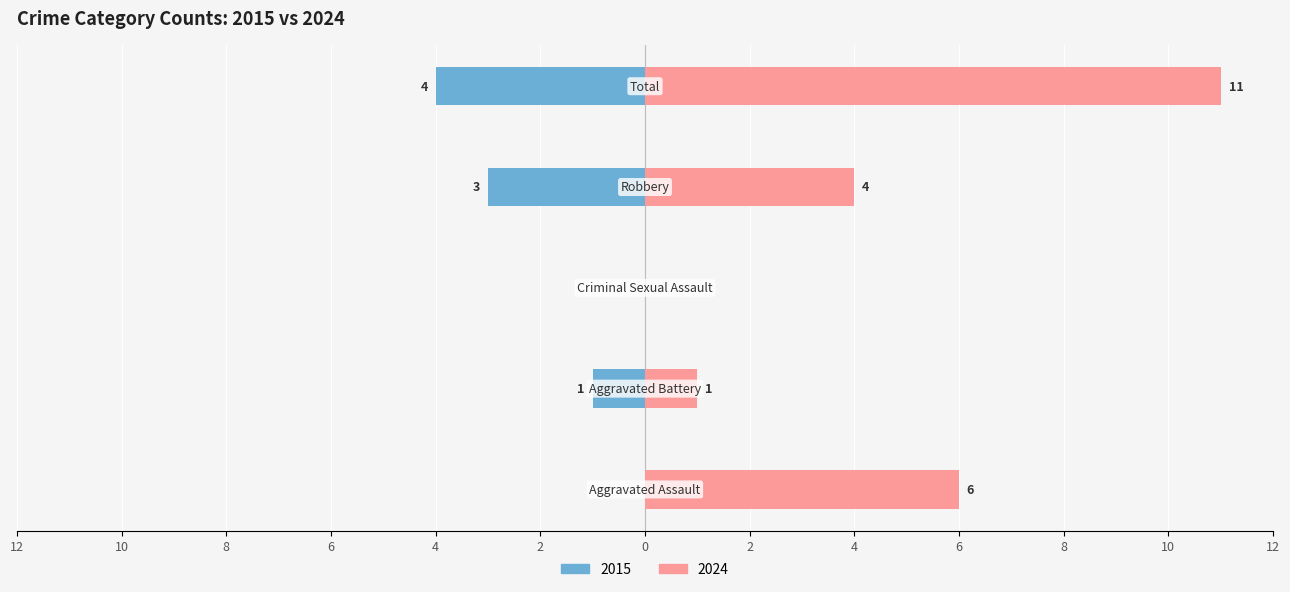

What is the maximum value shown in the chart?

11